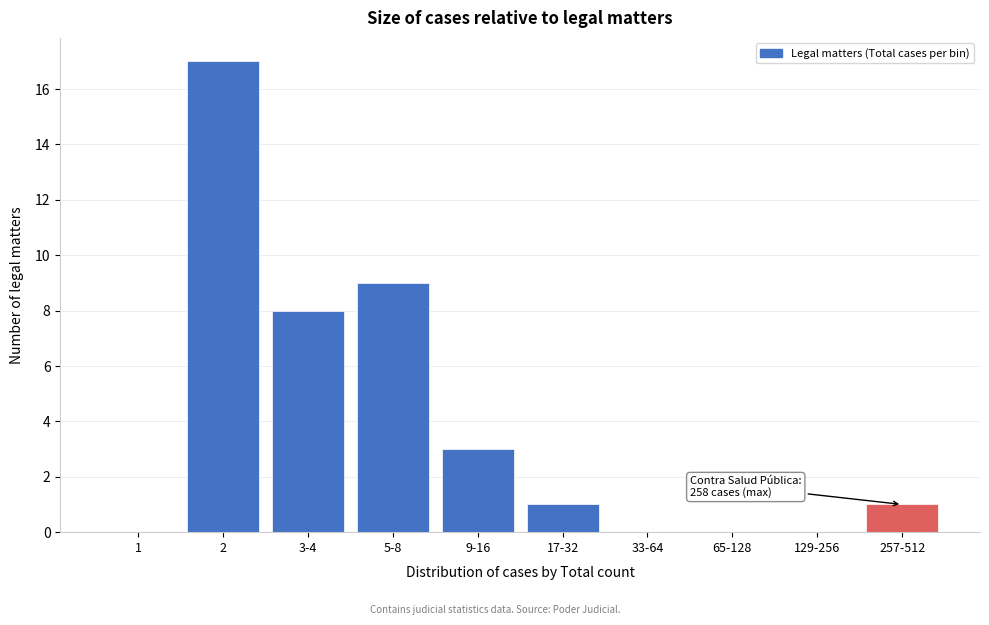

Reading left to right, extract all data points from this chart.

1=0	2=17	3-4=8	5-8=9	9-16=3	17-32=1	33-64=0	65-128=0	129-256=0	257-512=1